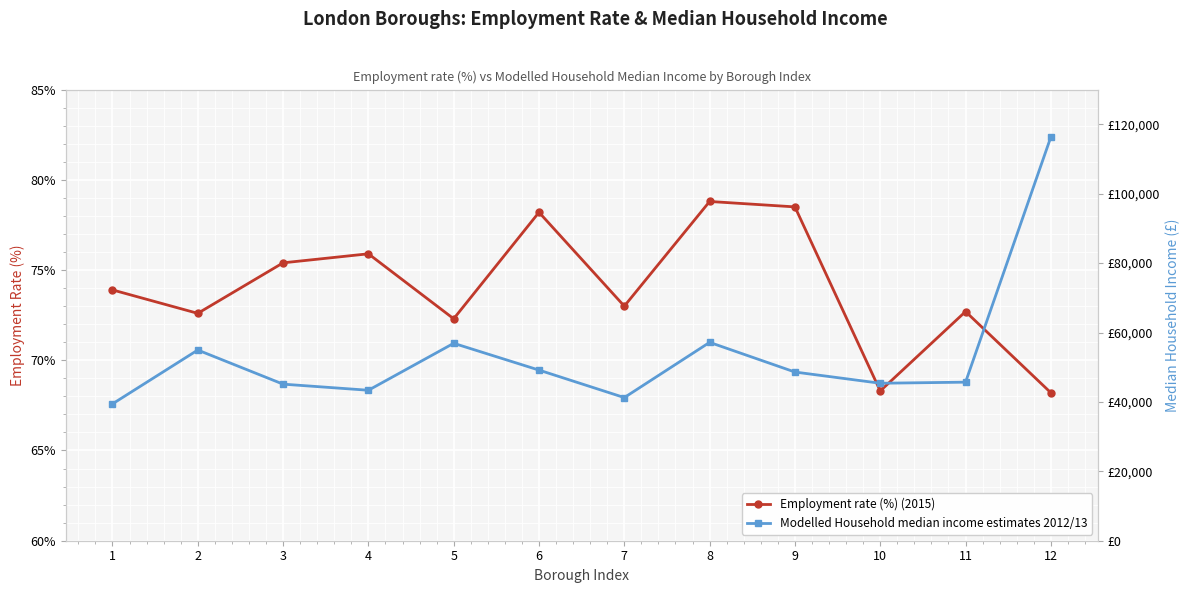

List the series in order of their overall mean, lowest first.

Employment rate (%) (2015), Modelled Household median income estimates 2012/13